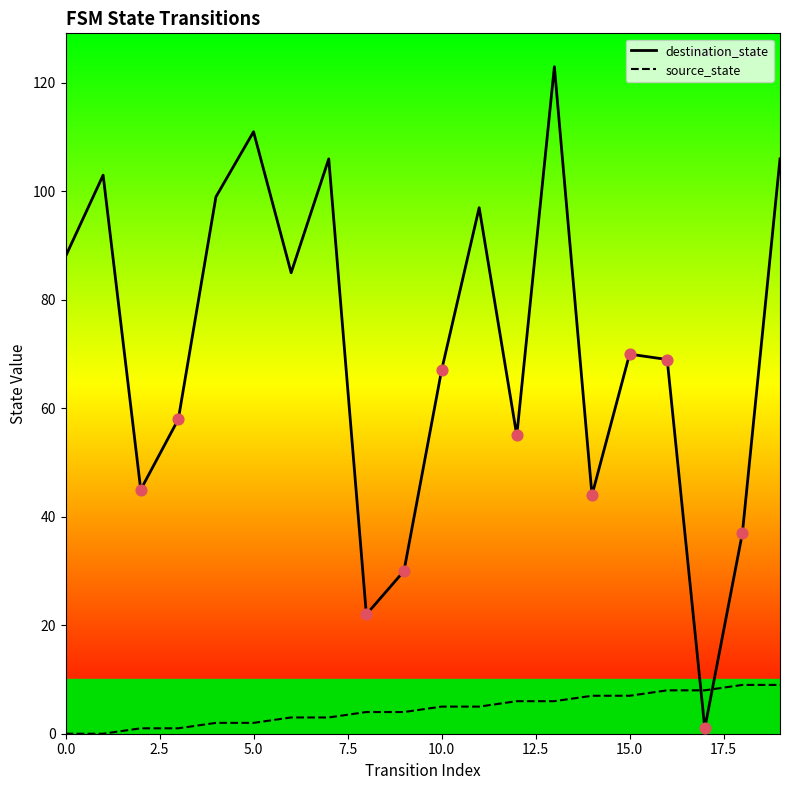

Which series has the largest total across all categories?

destination_state